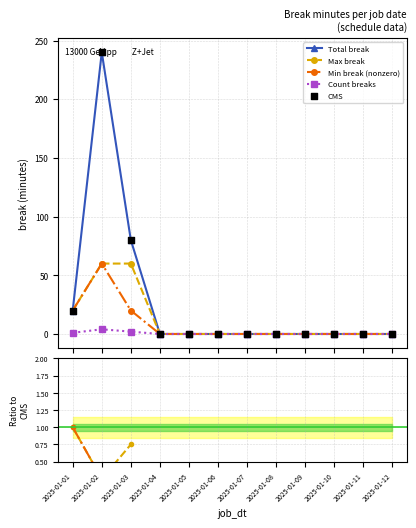

Is the value of CMS at 2025-01-11 greater than the value of Min break (nonzero) at 2025-01-07?

No